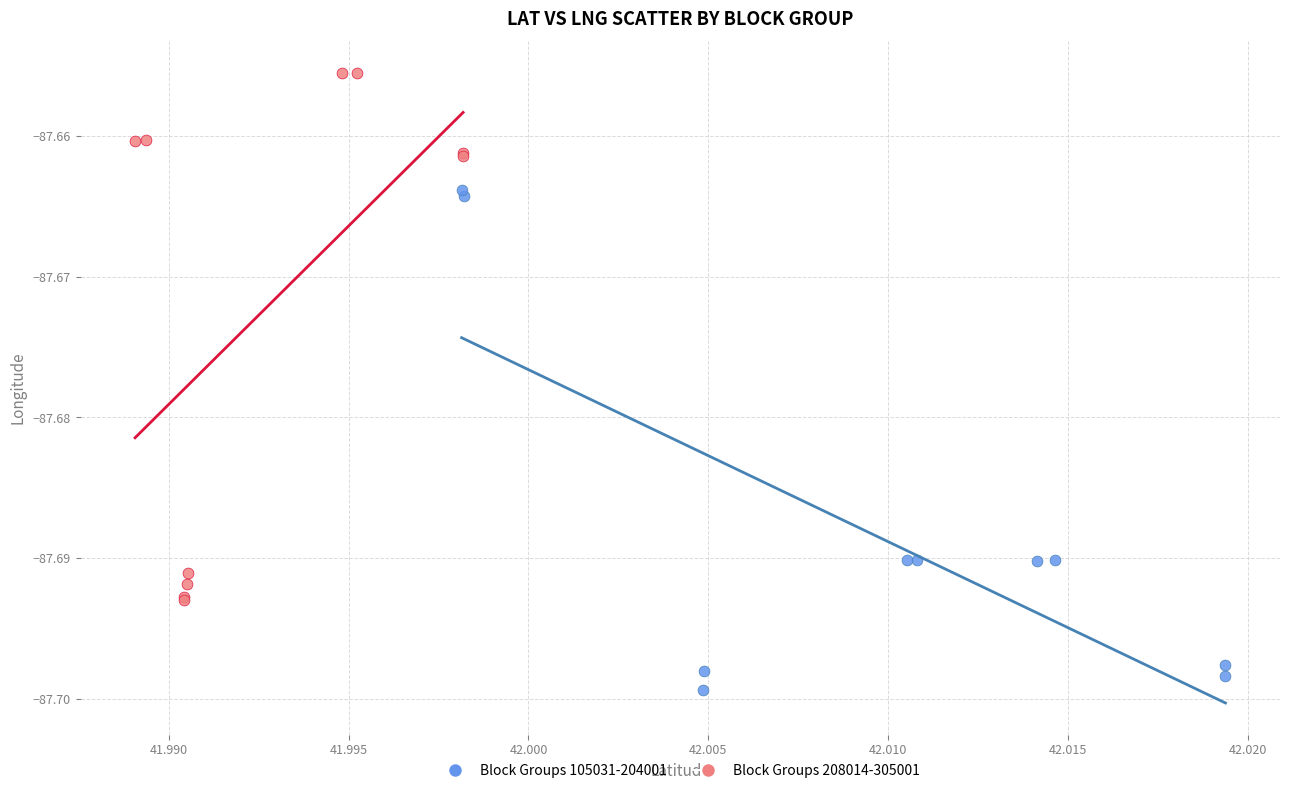

Which series reaches the maximum Y coordinate?

Block Groups 208014-305001